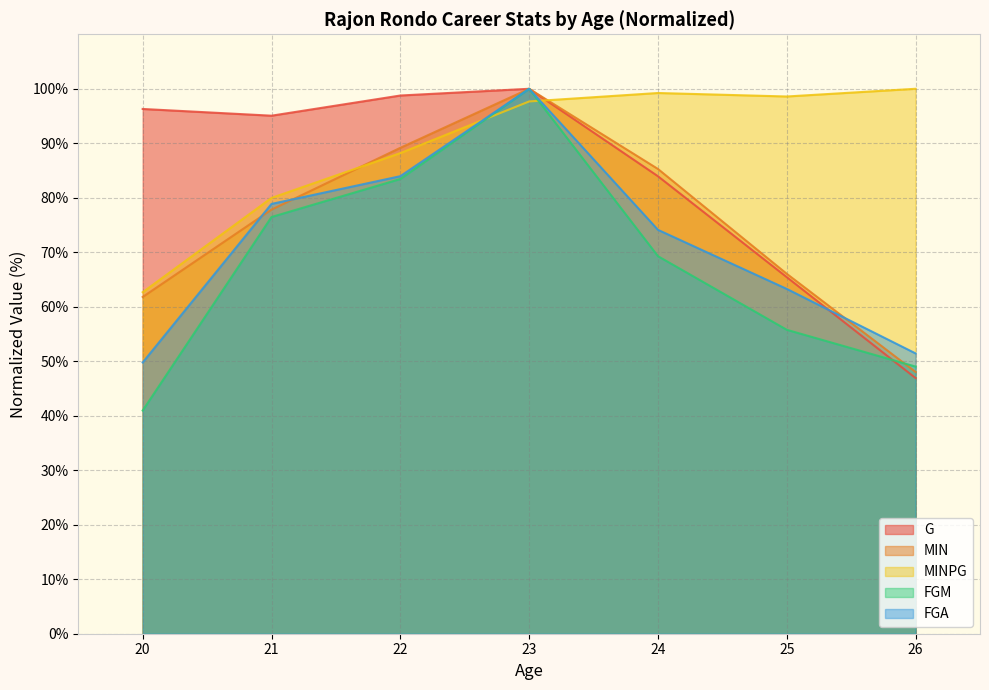

How many lines are shown in the chart?

5